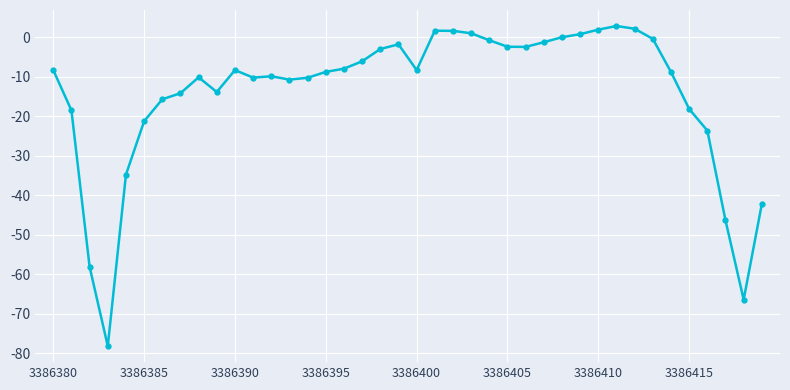

True or false: the data has more than 1 interior local peaks.

True